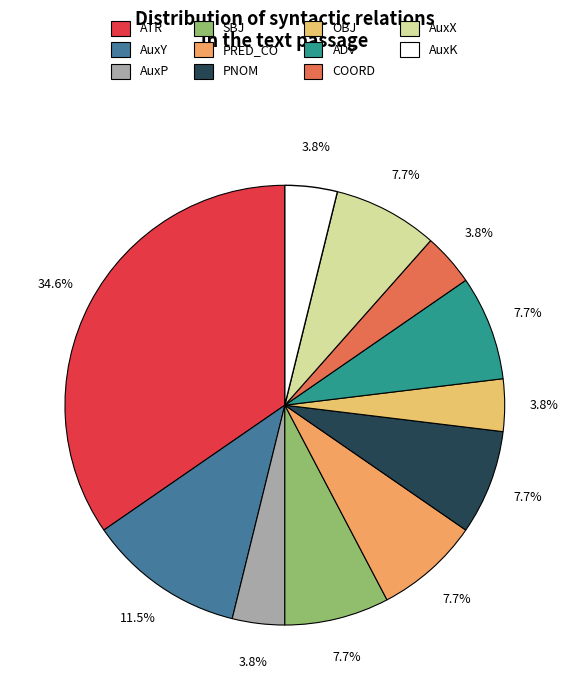

How many slices are in this pie chart?

11